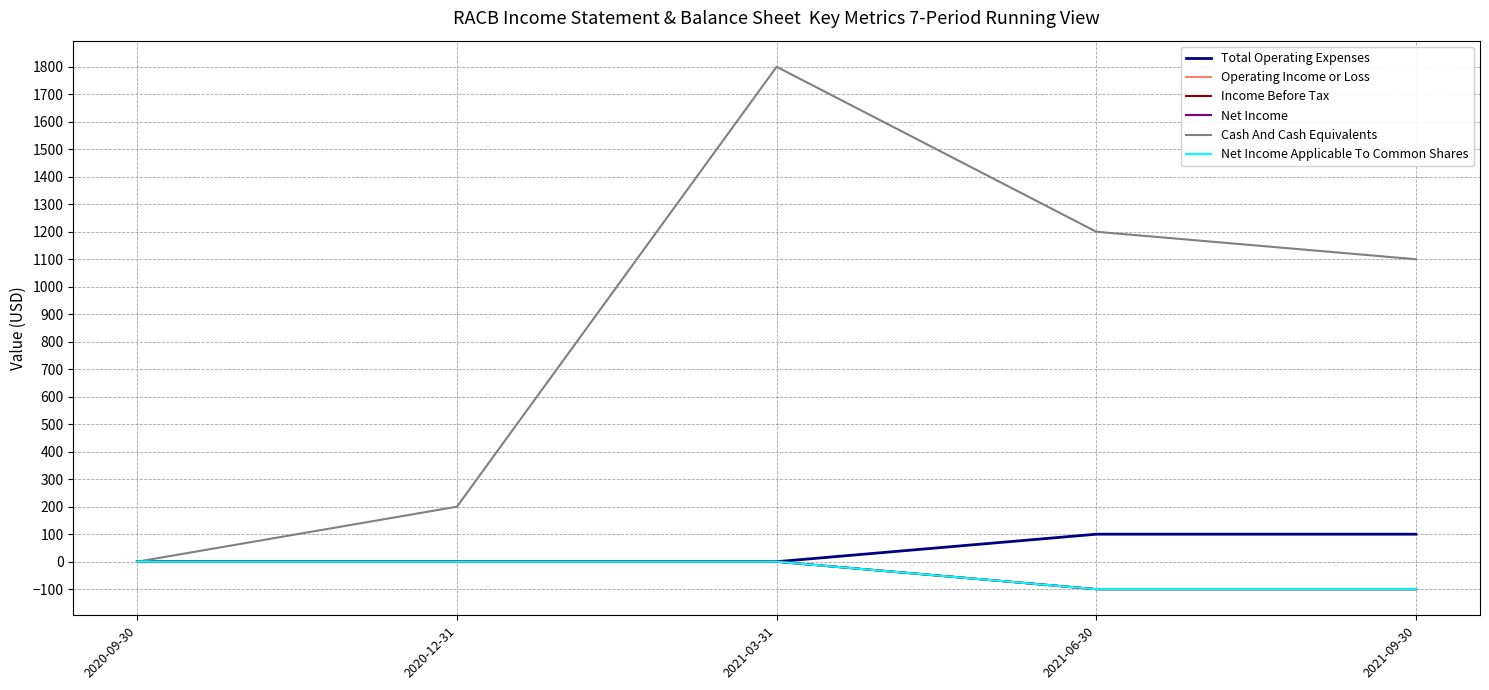

The Net Income Applicable To Common Shares series shows 0 at 2020-12-31. True or false?

True